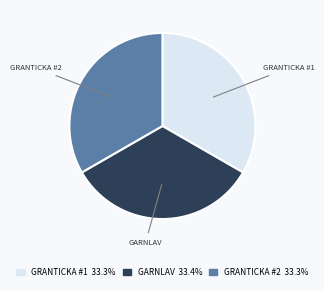

How many segments does this pie chart have?

3